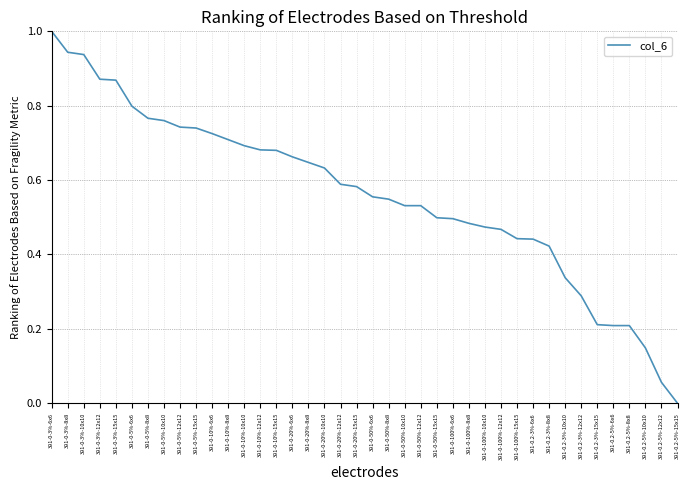

True or false: the data shows 0.5 at 391-0-100%-12x12.

True